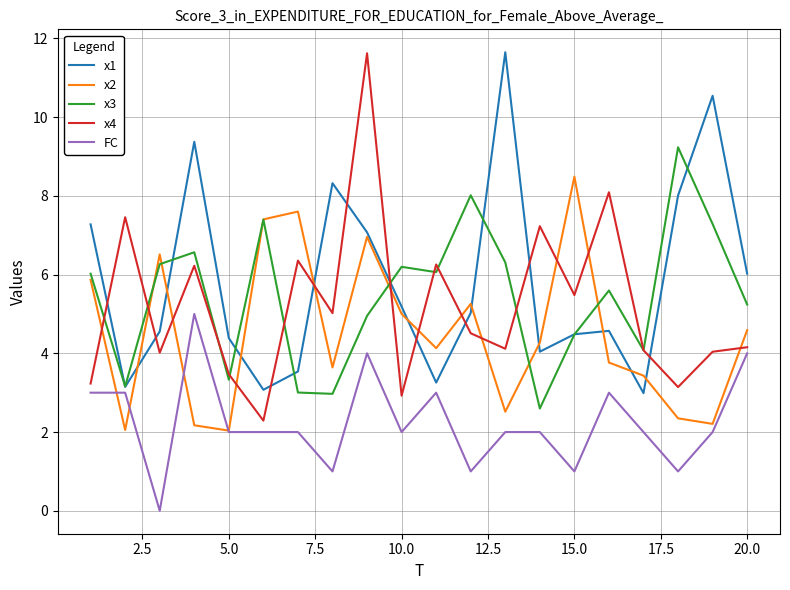

What is the maximum value shown in the chart?

11.6